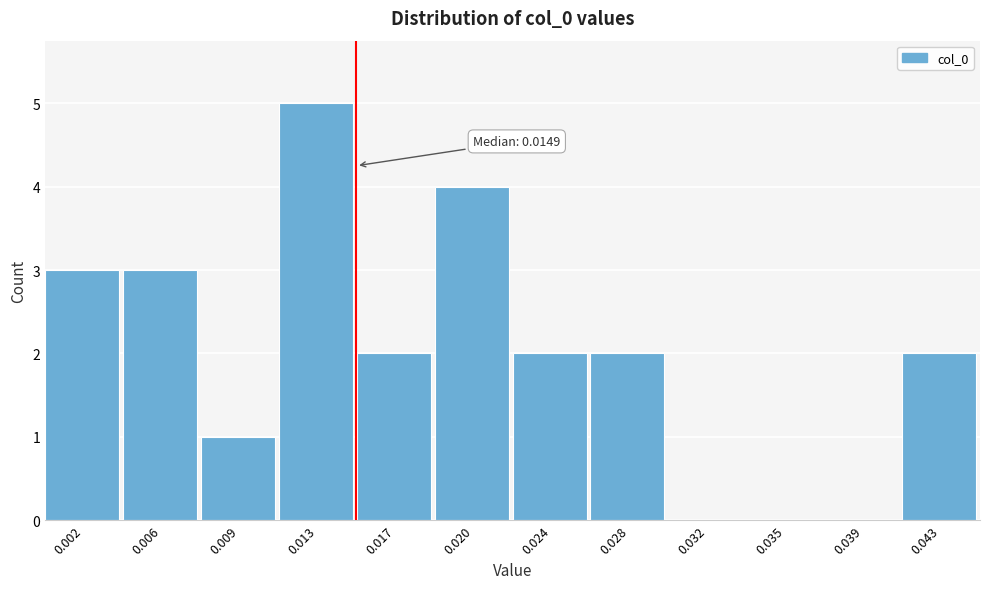

Reading right to left, list all the values displayed in this chart.

0.043=2	0.039=0	0.035=0	0.032=0	0.028=2	0.024=2	0.020=4	0.017=2	0.013=5	0.009=1	0.006=3	0.002=3